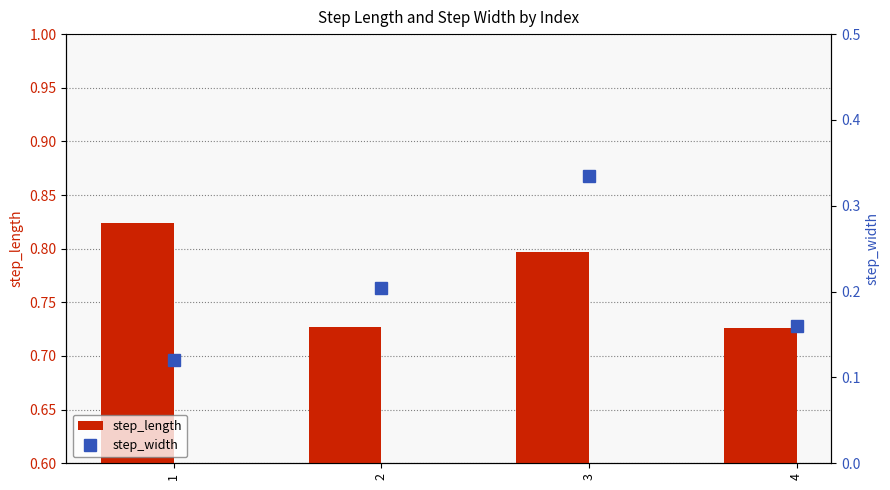

At how many categories does at least one series exceed 0?

4